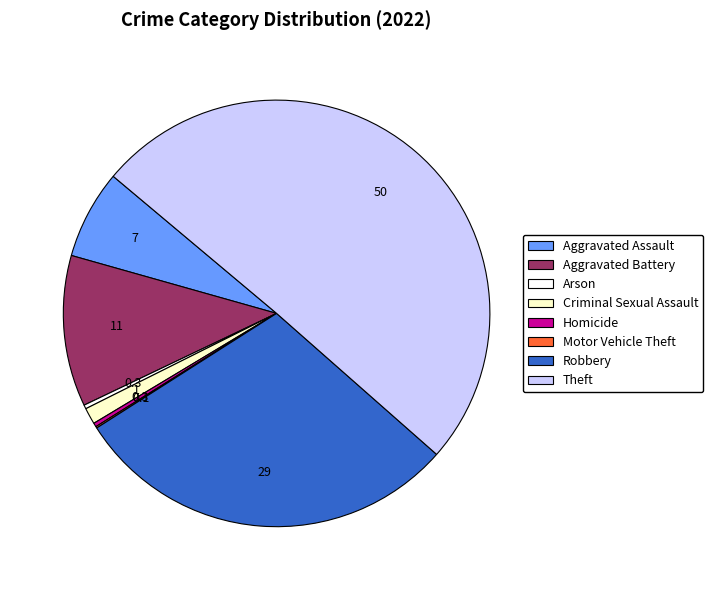

Is it true that Theft is 50% of the pie?

True